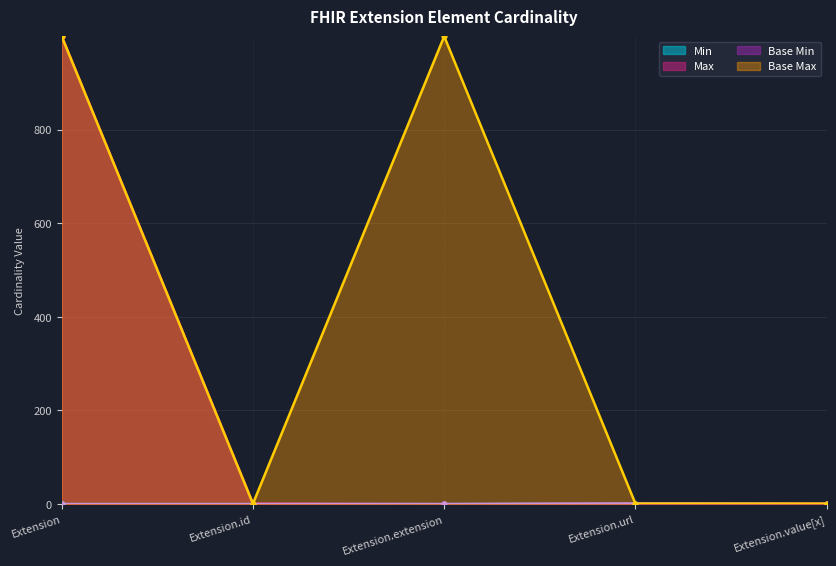

At which category is the sum across all series the highest?

Extension